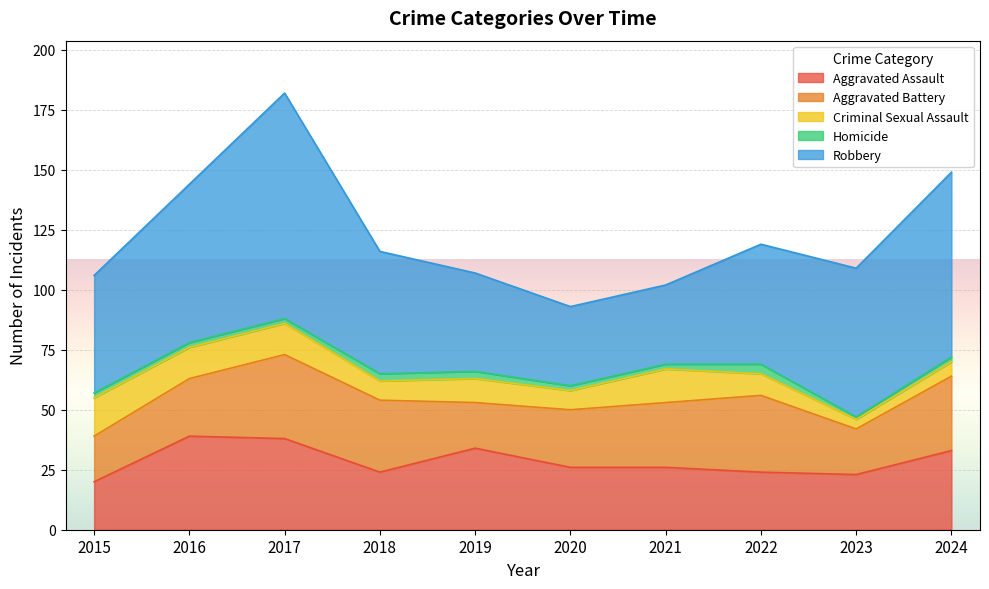

True or false: Aggravated Assault has a value of 29 at 2015.

False